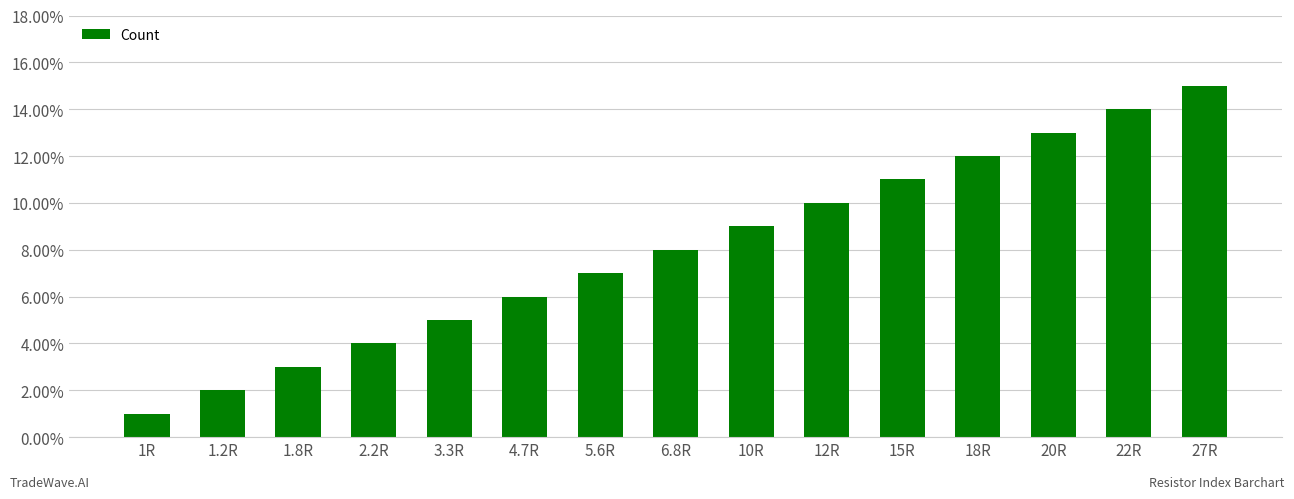

Which category has the highest value across all series?

27R